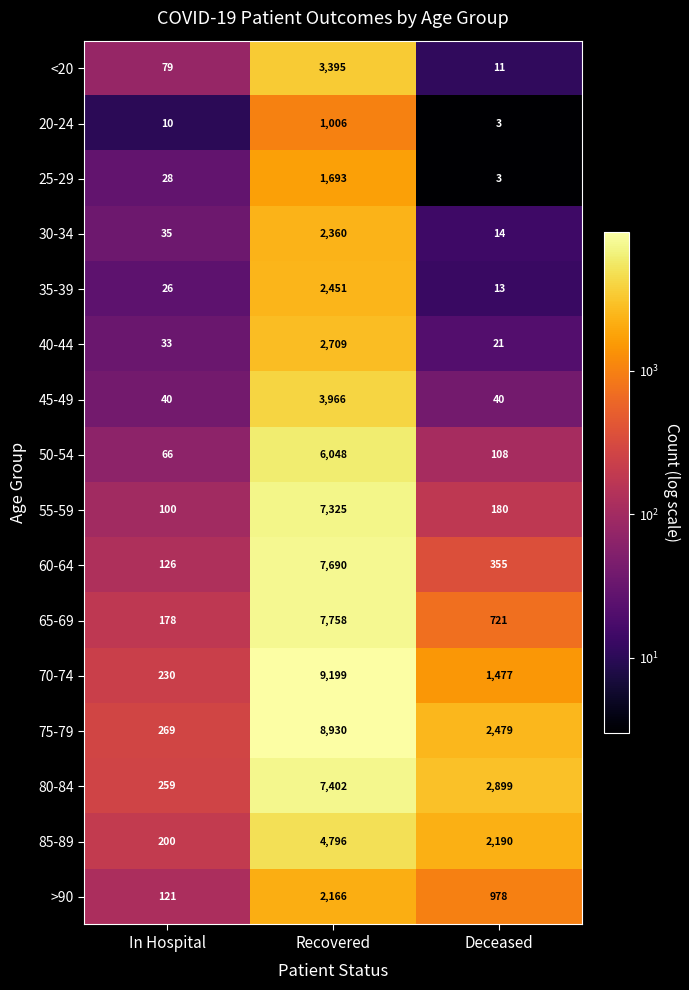

What is the spread (max minus min) of values at In Hospital?

259